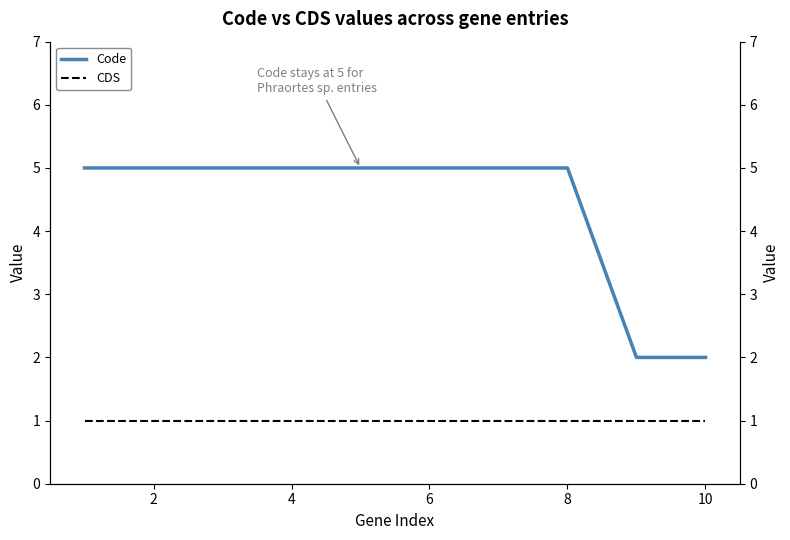

The value of CDS at 8 is 2. True or false?

False